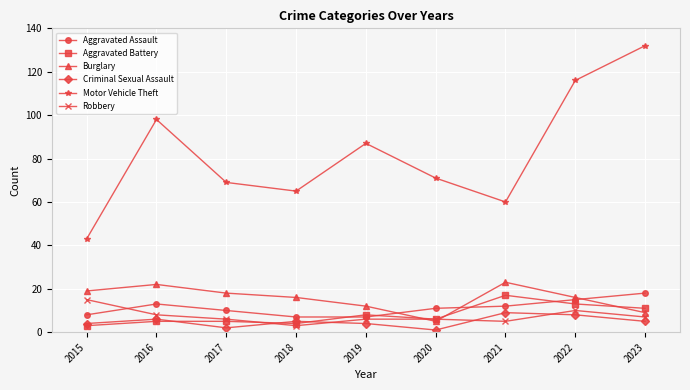

What is the lowest value of the Aggravated Assault series?

7